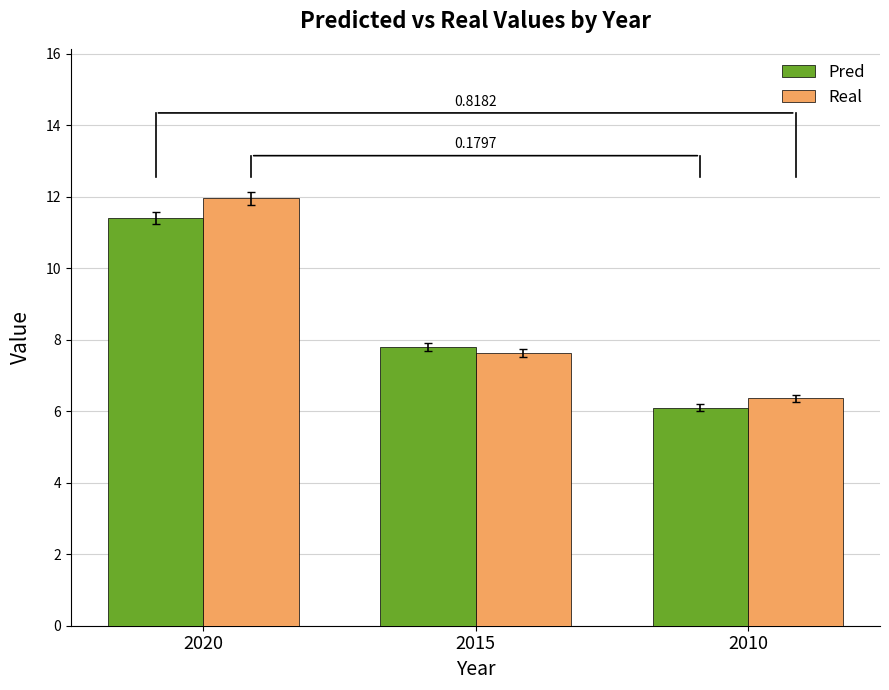

The Real series shows 6.4 at 2010. True or false?

True